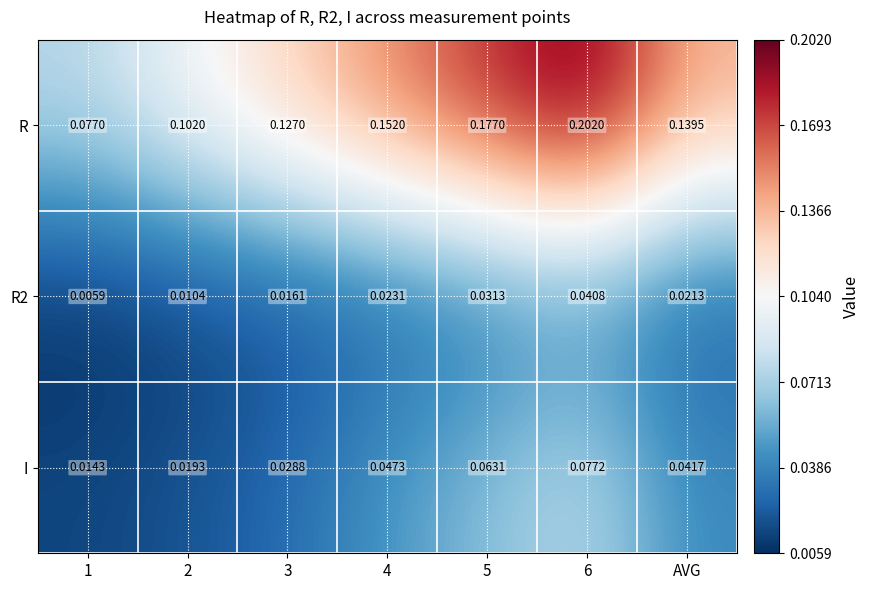

Is the value of I at 5 greater than the value of R at 4?

No